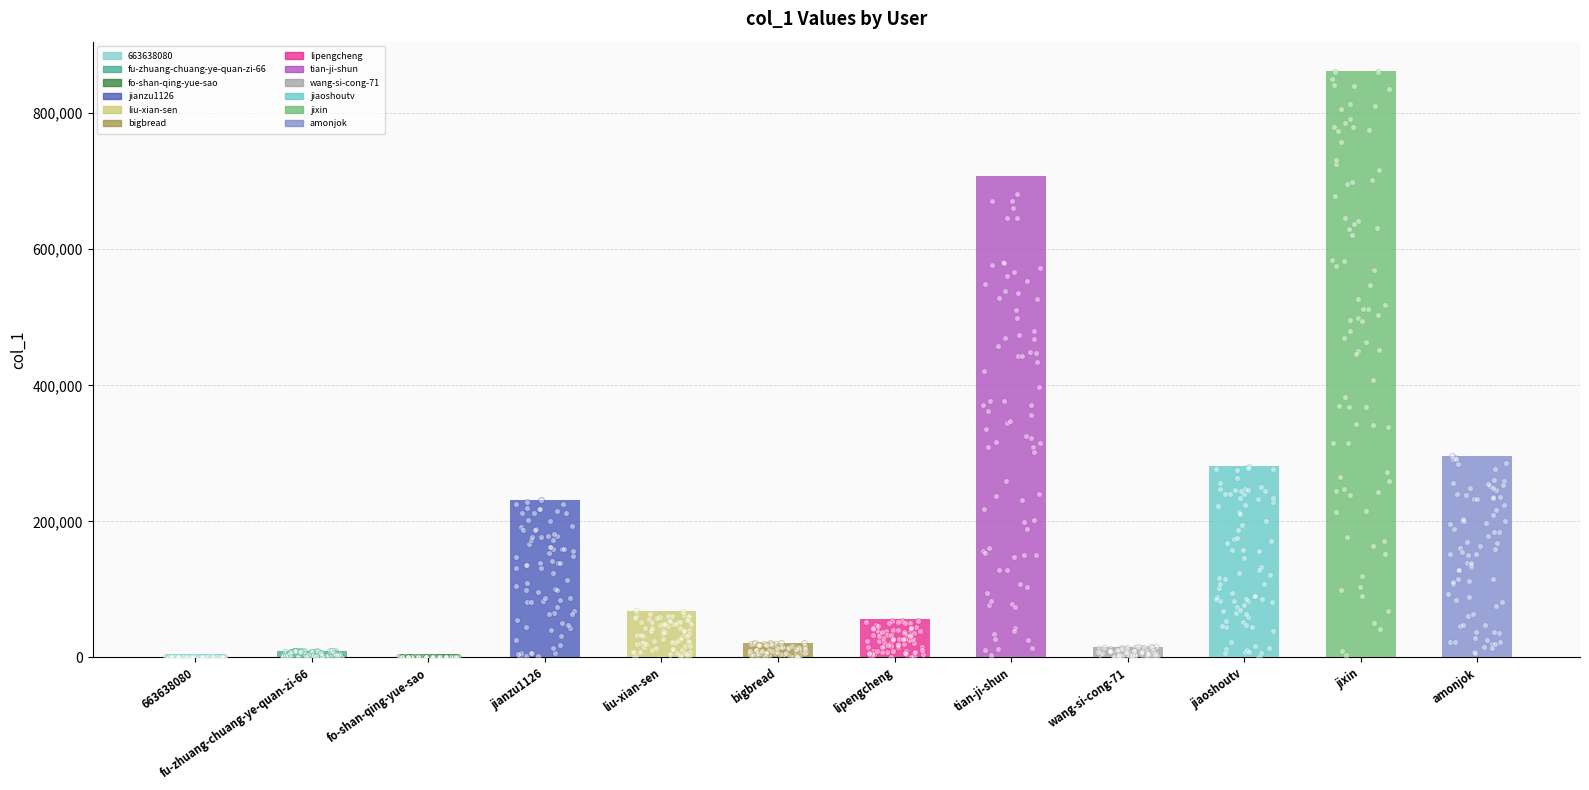

Between jixin and jiaoshoutv, which is larger?

jixin